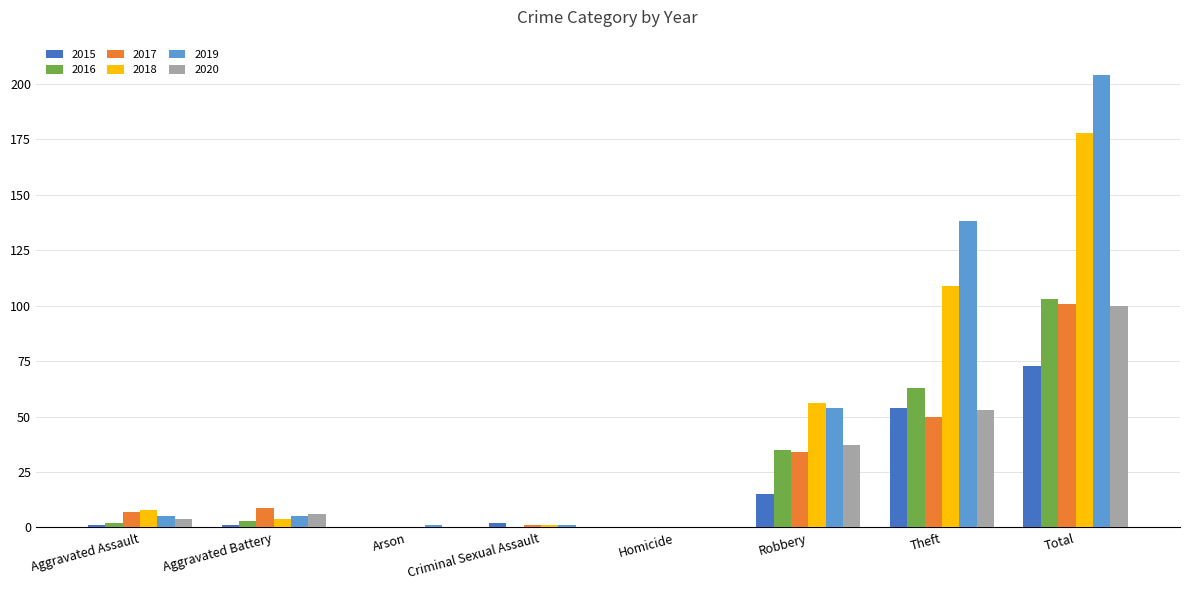

Is the value of 2020 at Total greater than the value of 2015 at Arson?

Yes